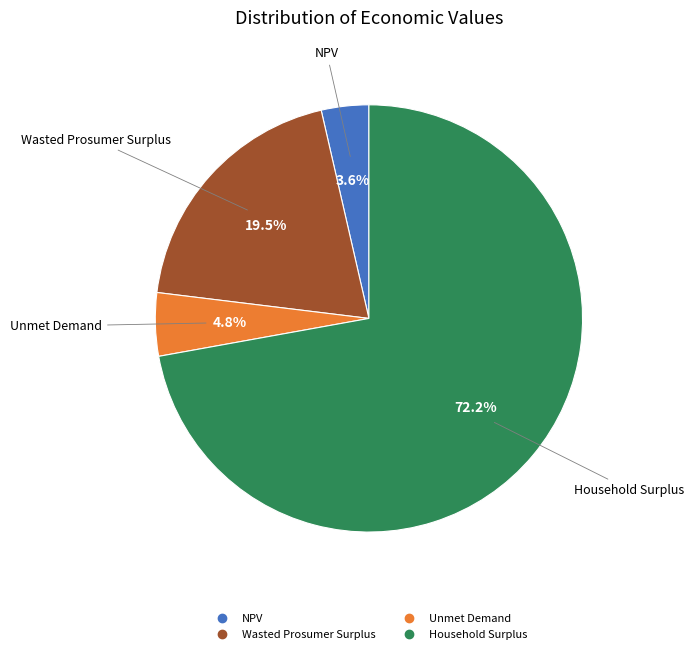

Is it true that Household Surplus is 72% of the pie?

True